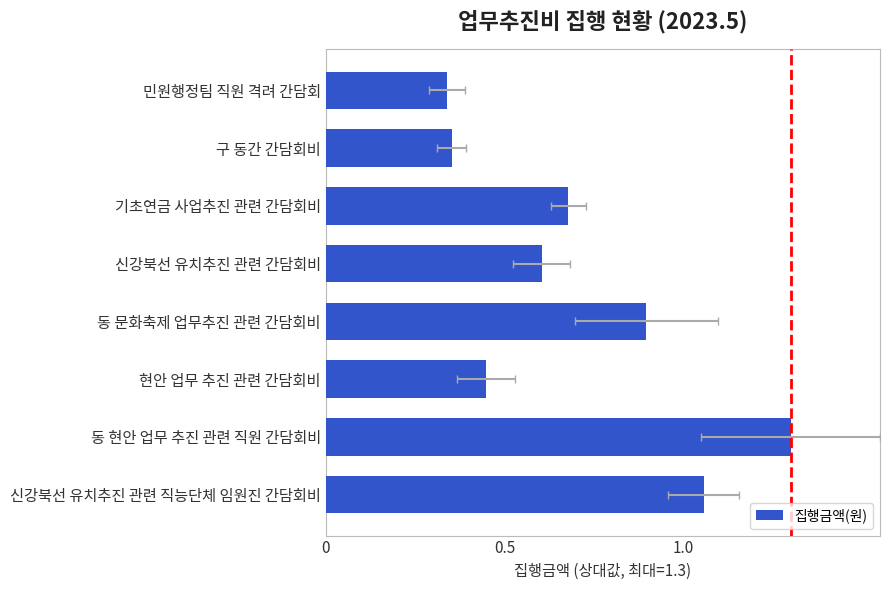

What position from the right is 민원행정팀 직원 격려 간담회?

1